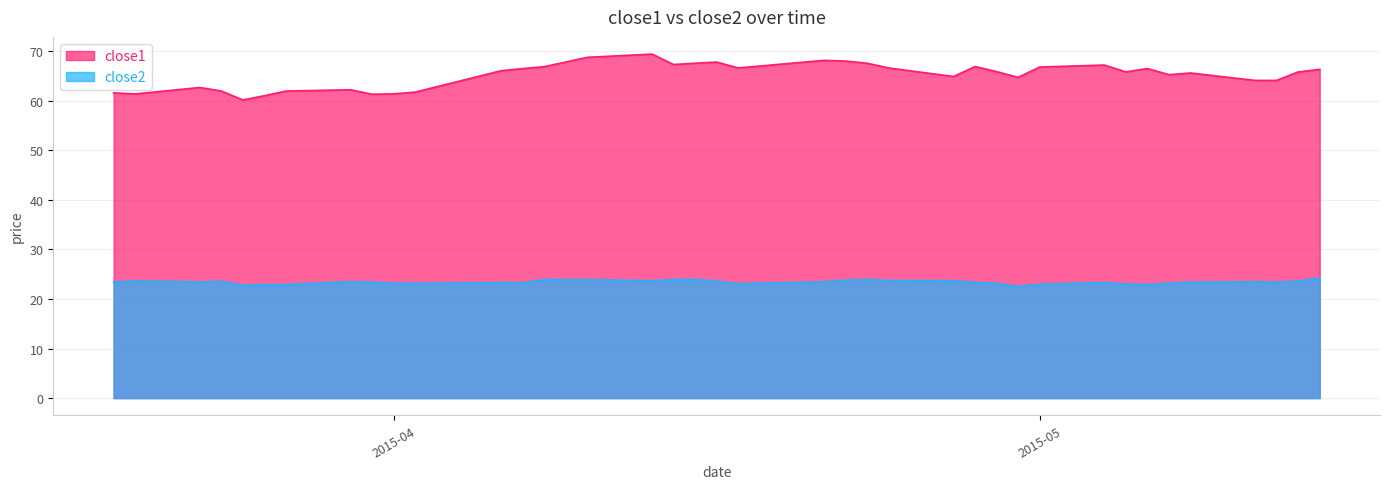

True or false: close2 and close1 cross at least once.

False